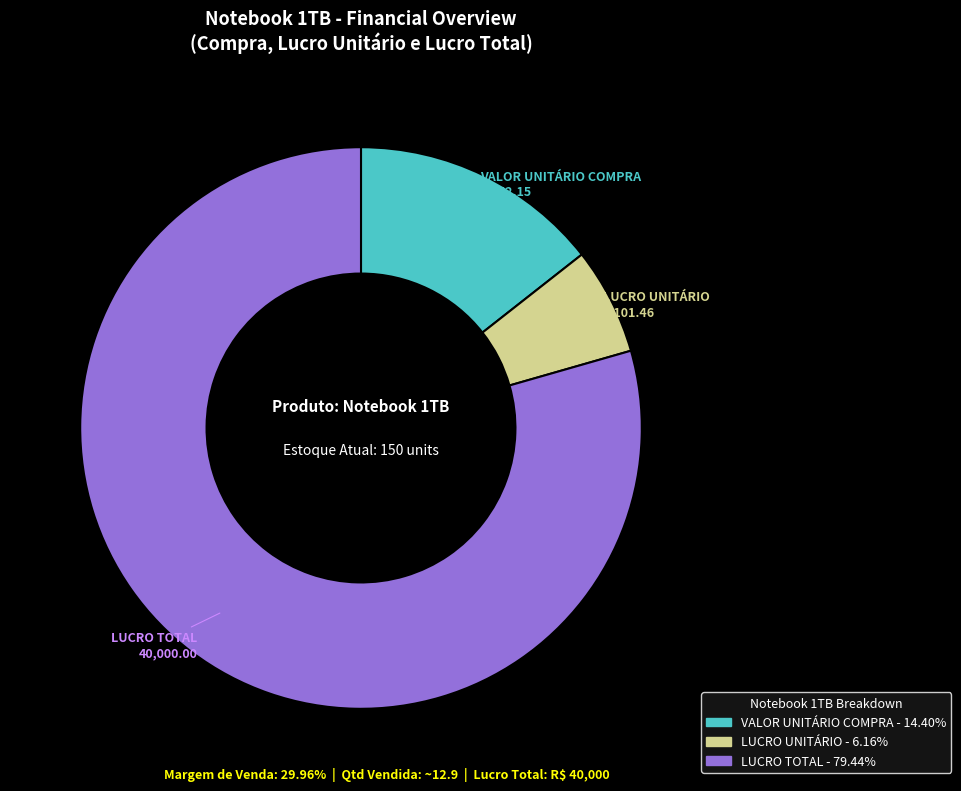

Which has a higher value, LUCRO TOTAL or VALOR UNITÁRIO COMPRA?

LUCRO TOTAL